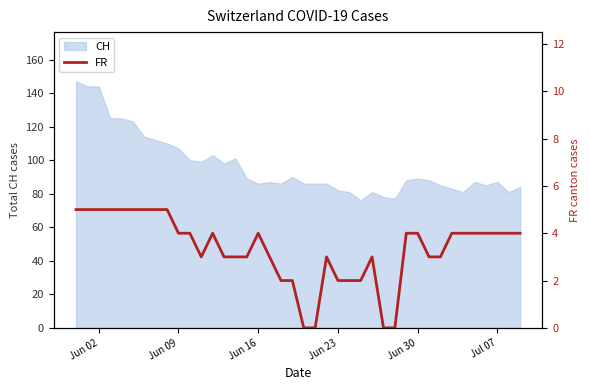

The CH series shows 141 at Jun 09. True or false?

False